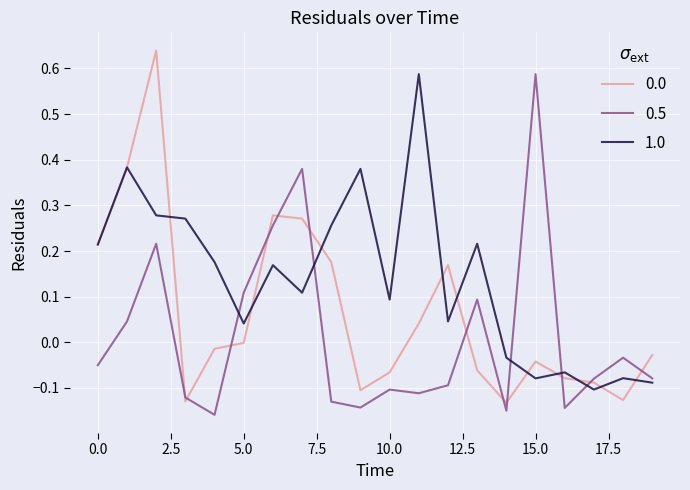

Which series has the largest total across all categories?

1.0